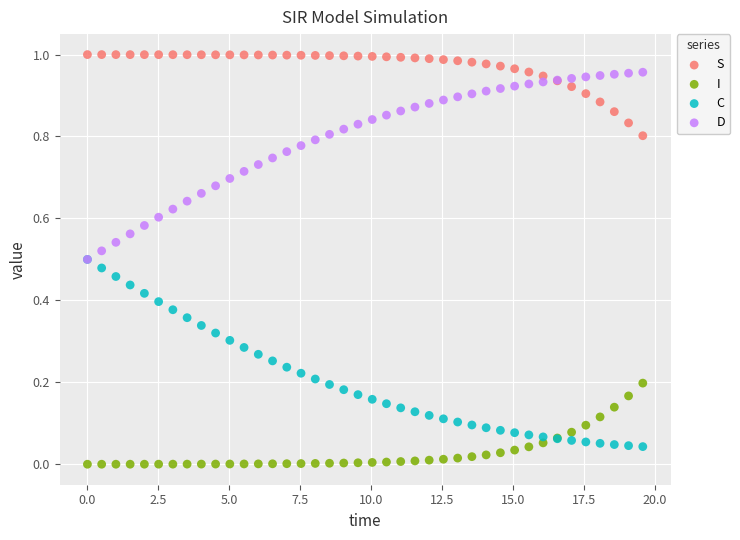

What are all the series names shown in the legend?

S, I, C, D